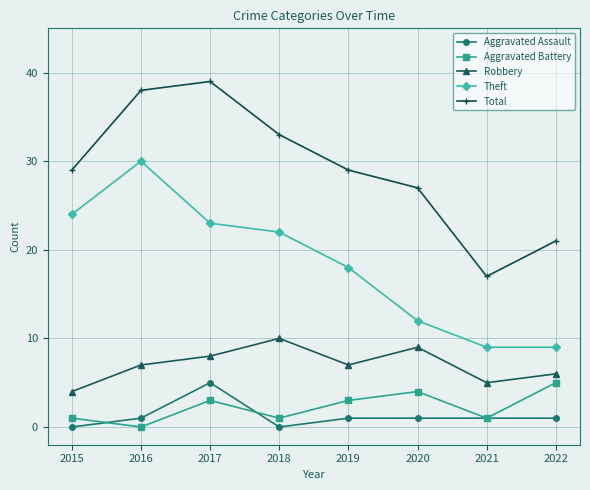

True or false: Aggravated Battery has a value of 4 at 2020.

True